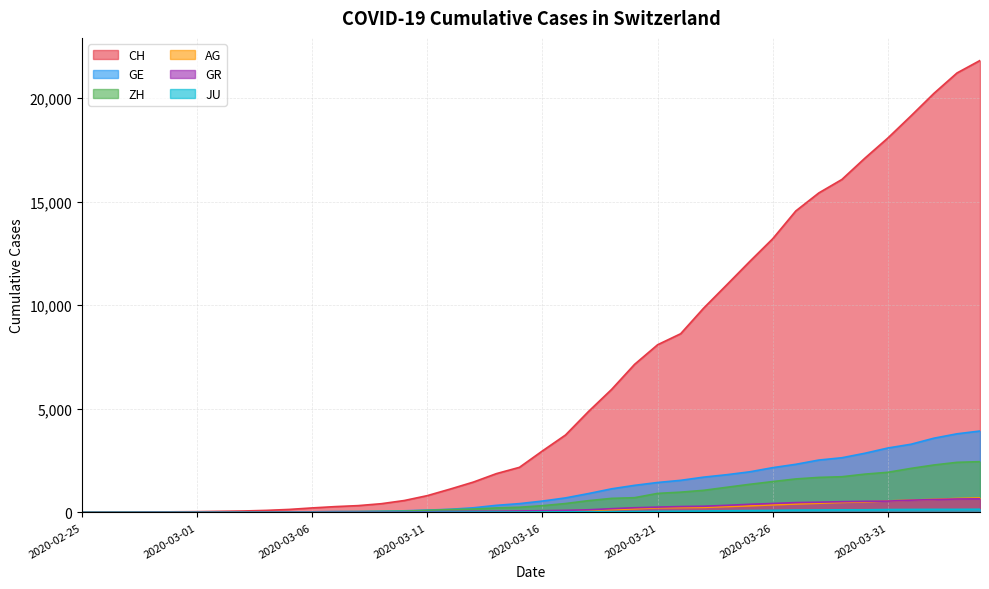

Where is CH nearest to the value 10902?

2020-03-24